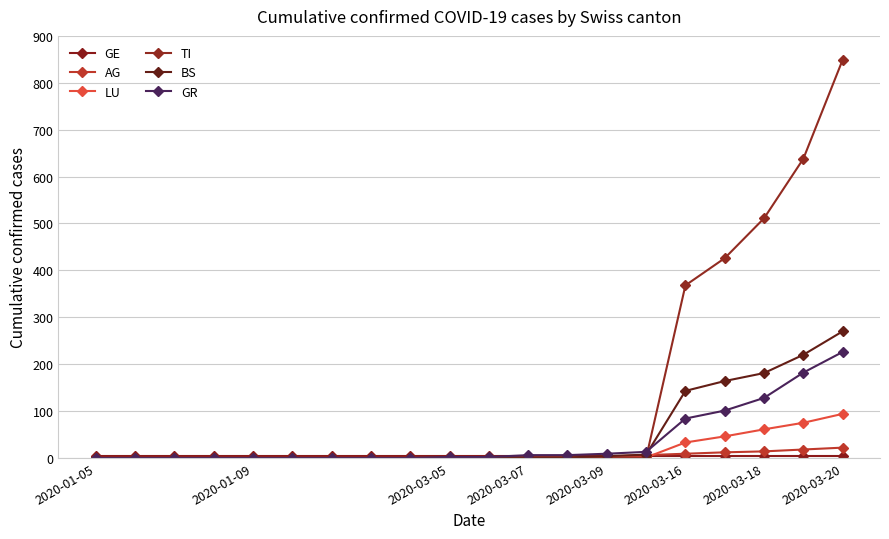

What is the difference between the maximum and minimum values in the AG series?

22